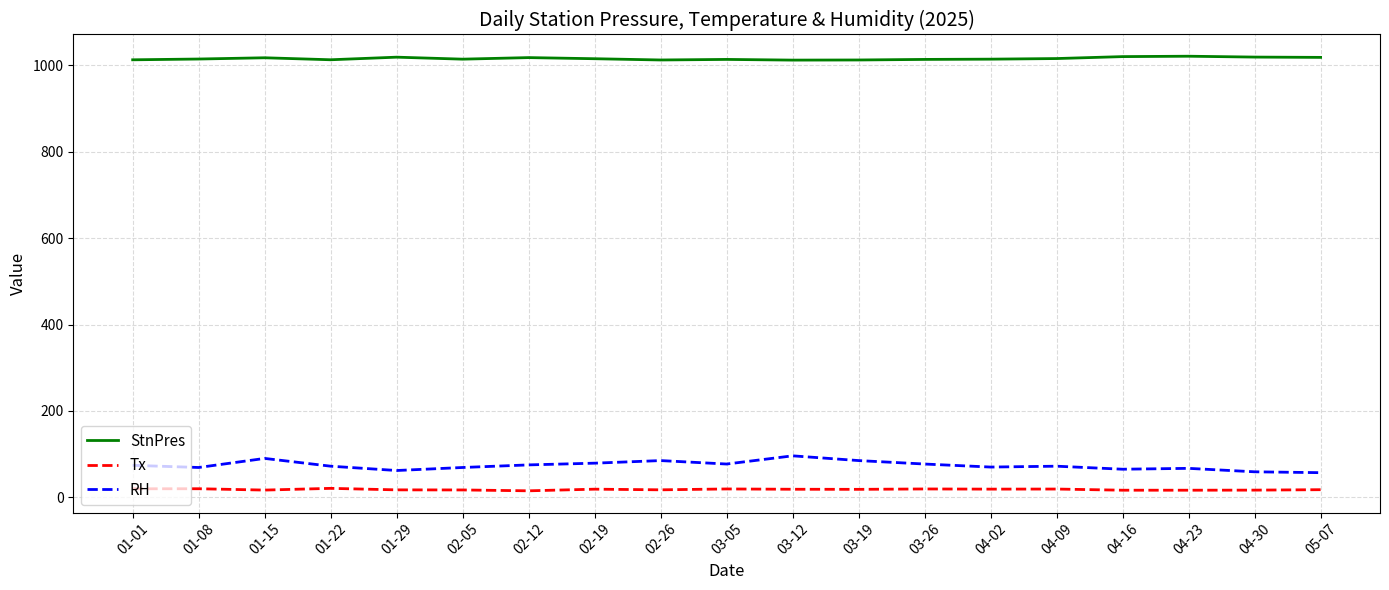

What is the minimum value for RH?

57.0